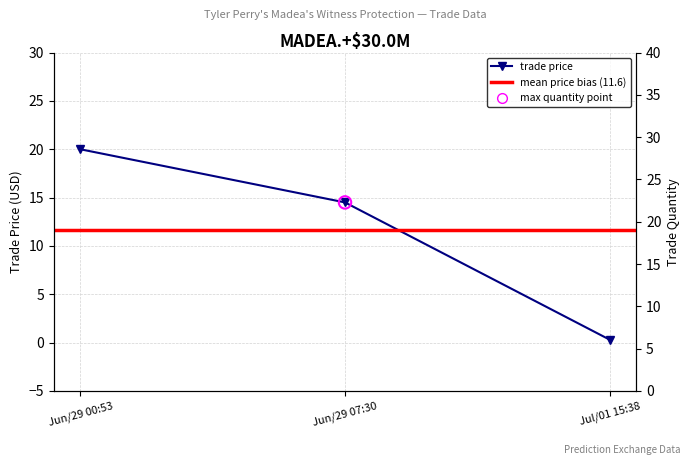

What is the change in value from Jun/29 00:53 to Jul/01 15:38?

-19.7